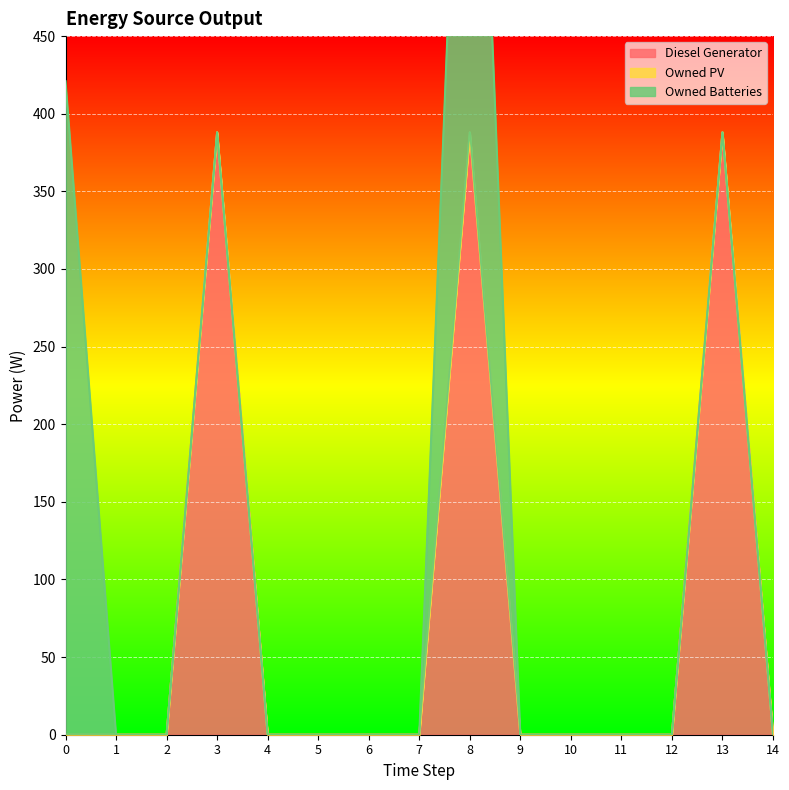

At which category is the sum across all series the highest?

8